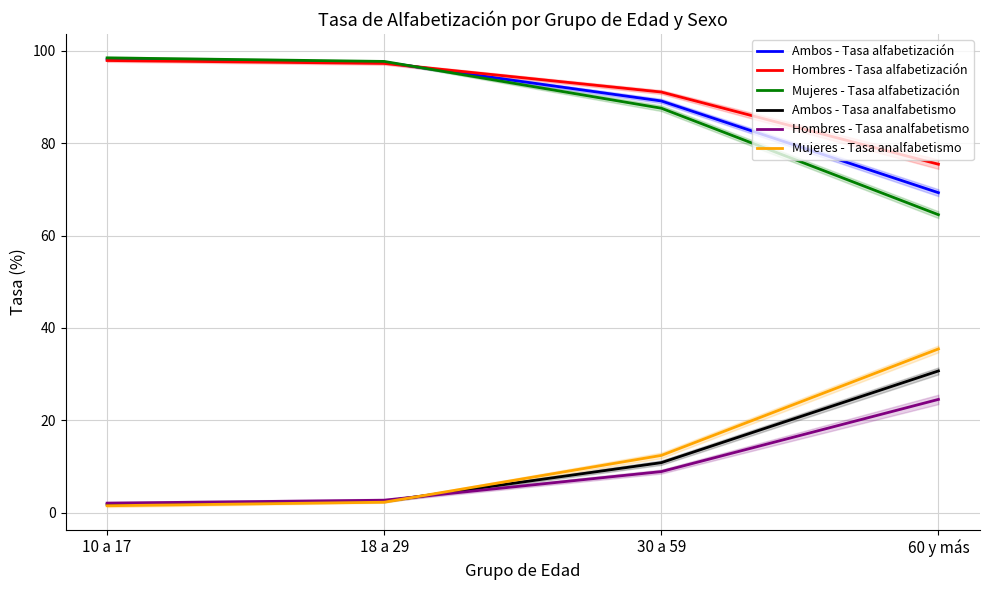

At which label is Ambos - Tasa alfabetización closest to 83?

30 a 59